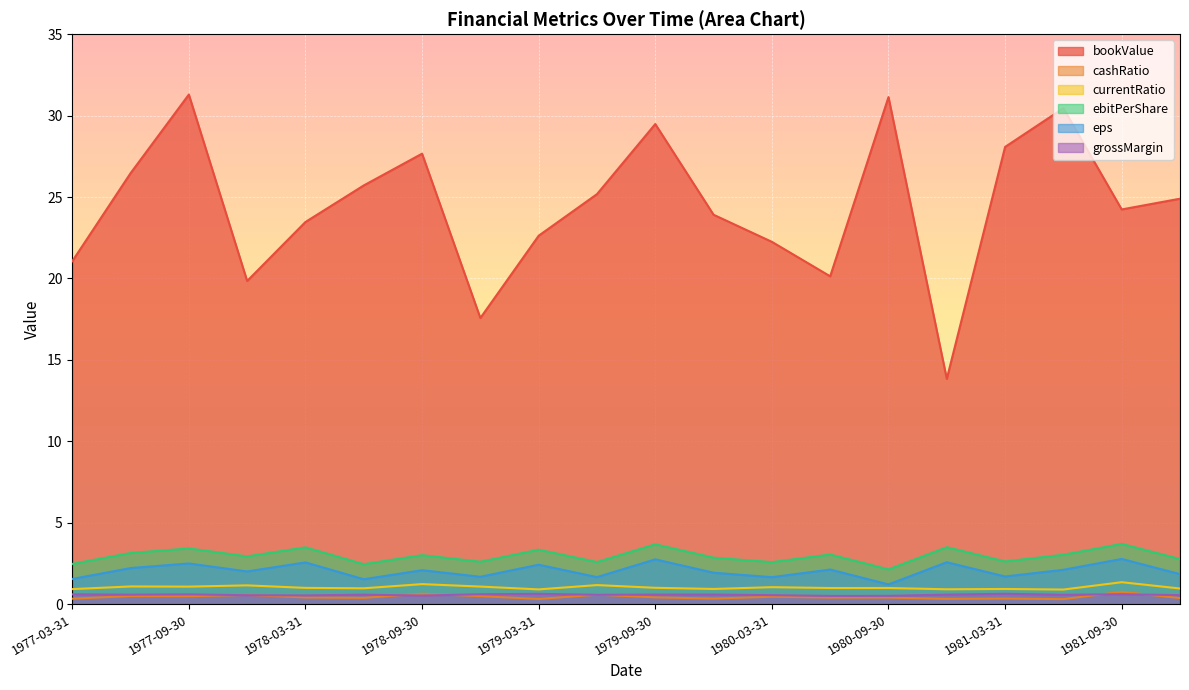

At how many categories does at least one series exceed 15?

19